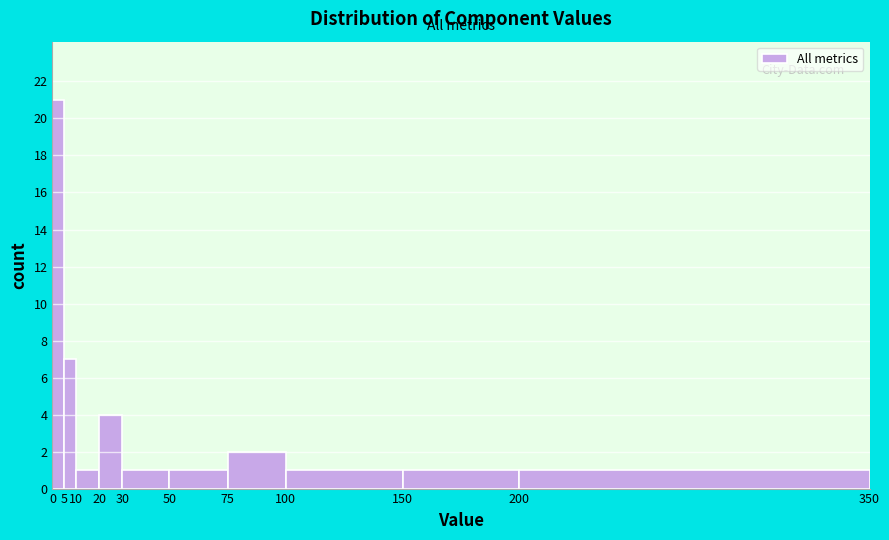

Reading left to right, transcribe this chart: for each bar, give the range it covers on the x-axis and its height. The values are not printed on the chart, so give them approximately, as read against the axis.

0 to 5: 21
5 to 10: 7
10 to 20: 1
20 to 30: 4
30 to 50: 1
50 to 75: 1
75 to 100: 2
100 to 150: 1
150 to 200: 1
200 to 350: 1